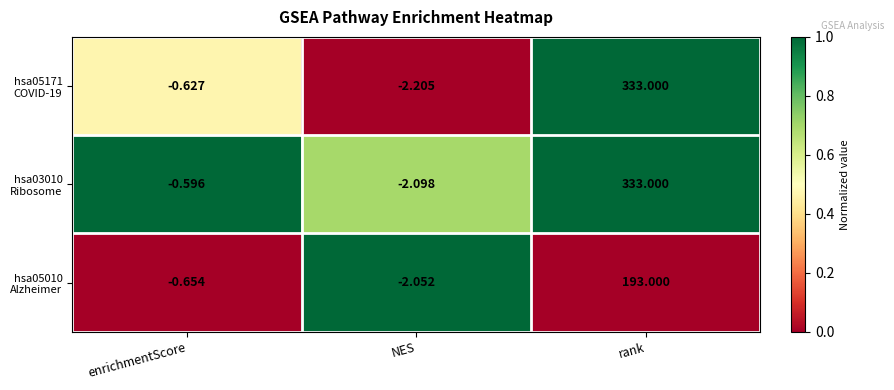

At which category does the chart reach its peak across all series?

rank